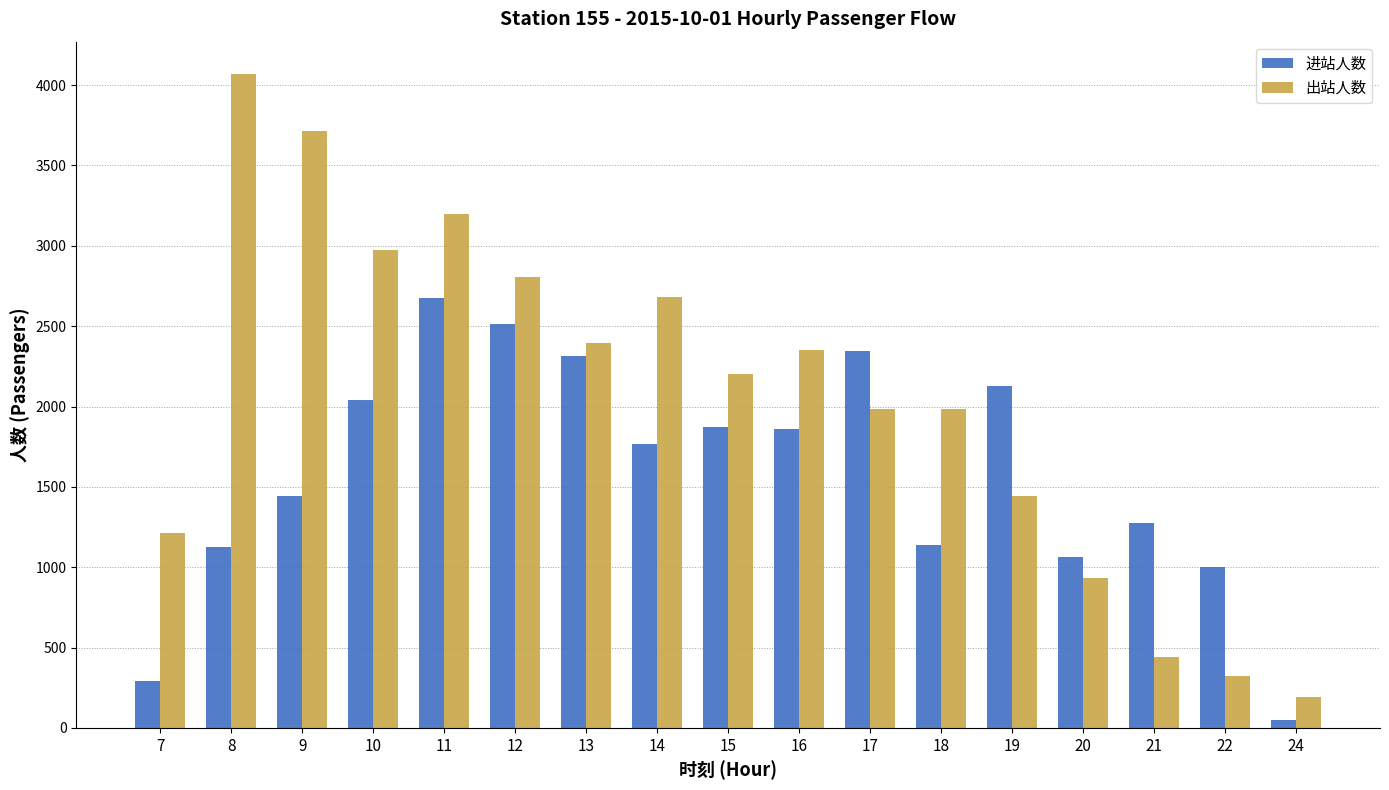

What is the average value of the 进站人数 series?

1583